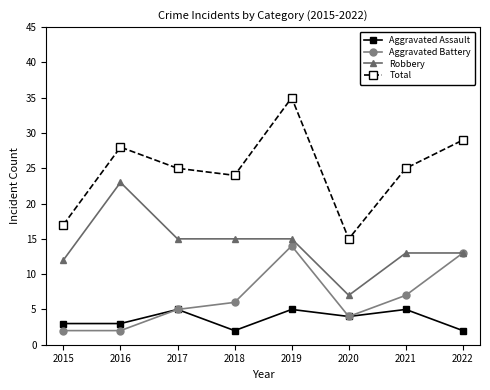

What is the minimum value shown in the chart?

2